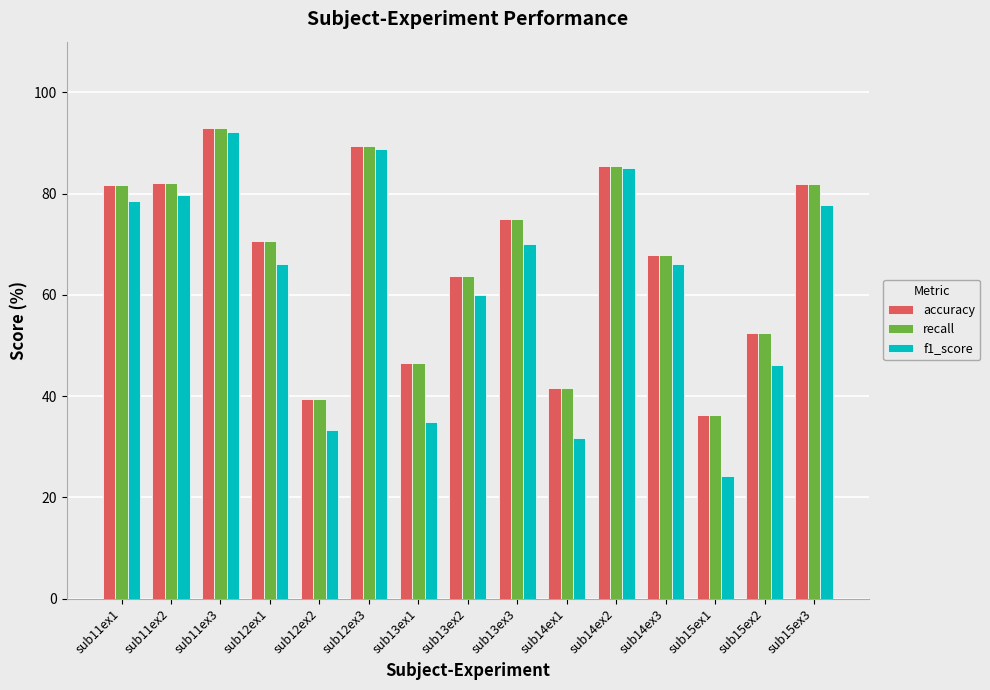

What is the difference between the accuracy values at sub11ex1 and sub13ex3?

6.6